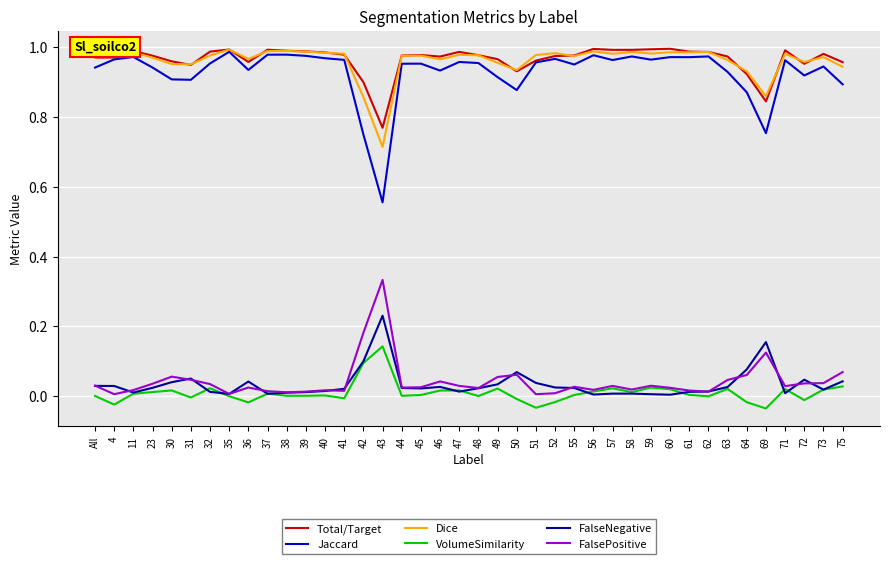

Which series has the largest range (max minus min)?

Jaccard